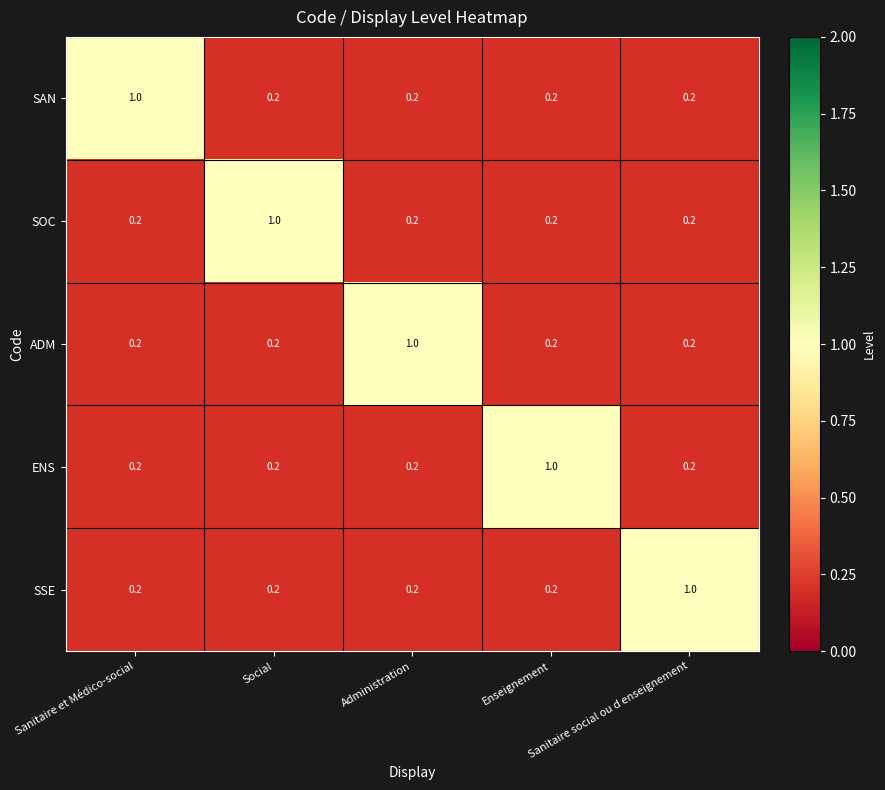

What is the difference between the maximum and minimum values in the SAN series?

0.8